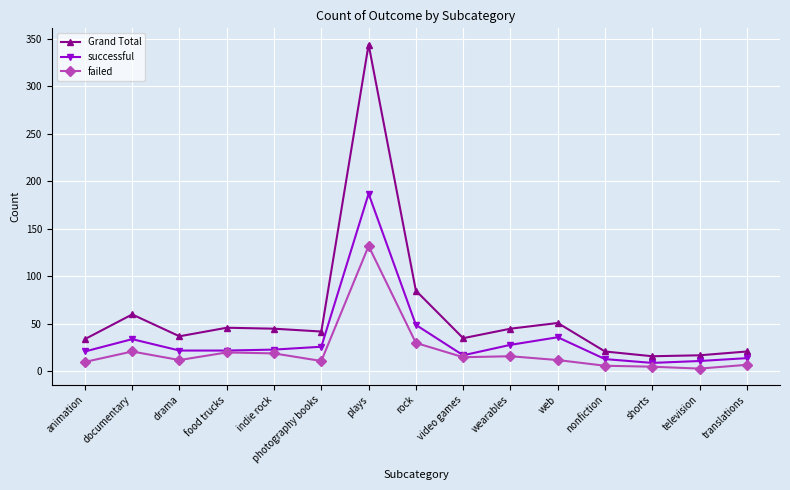

What is the difference between the highest and lowest values at nonfiction?

15